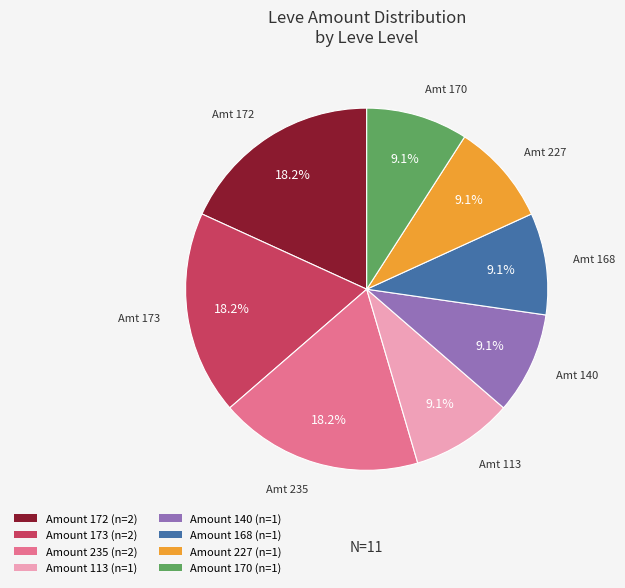

Does any single category account for the majority?

No